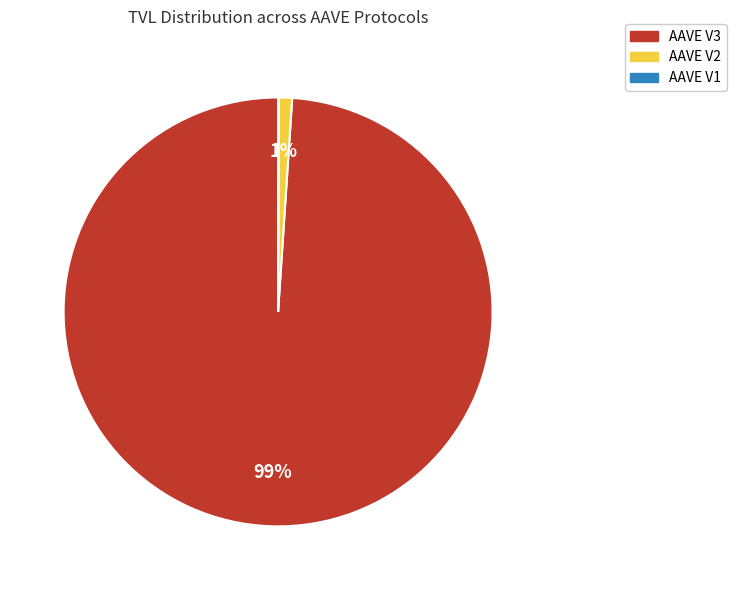

True or false: AAVE V2 accounts for 1% of the total.

True